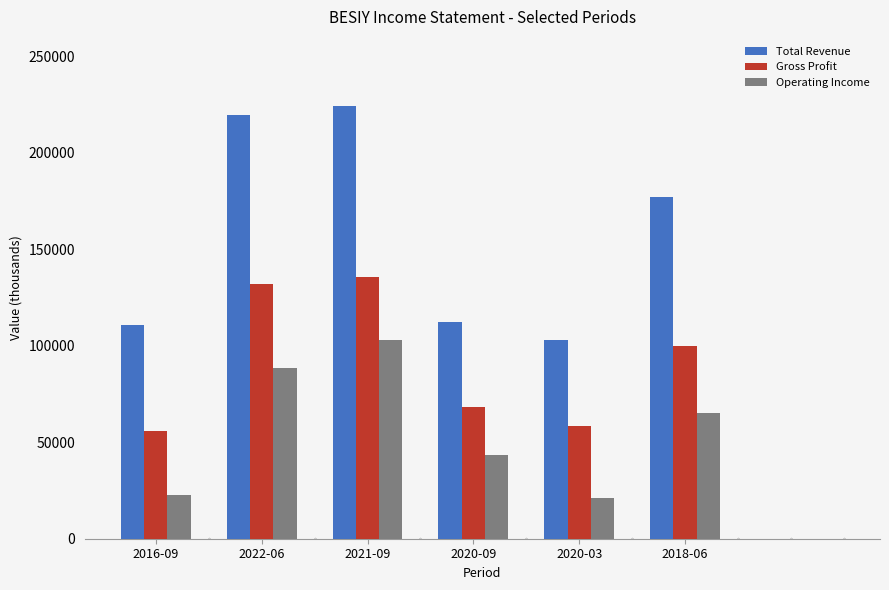

Between 2020-03 and 2018-06, which series saw the biggest shift?

Total Revenue